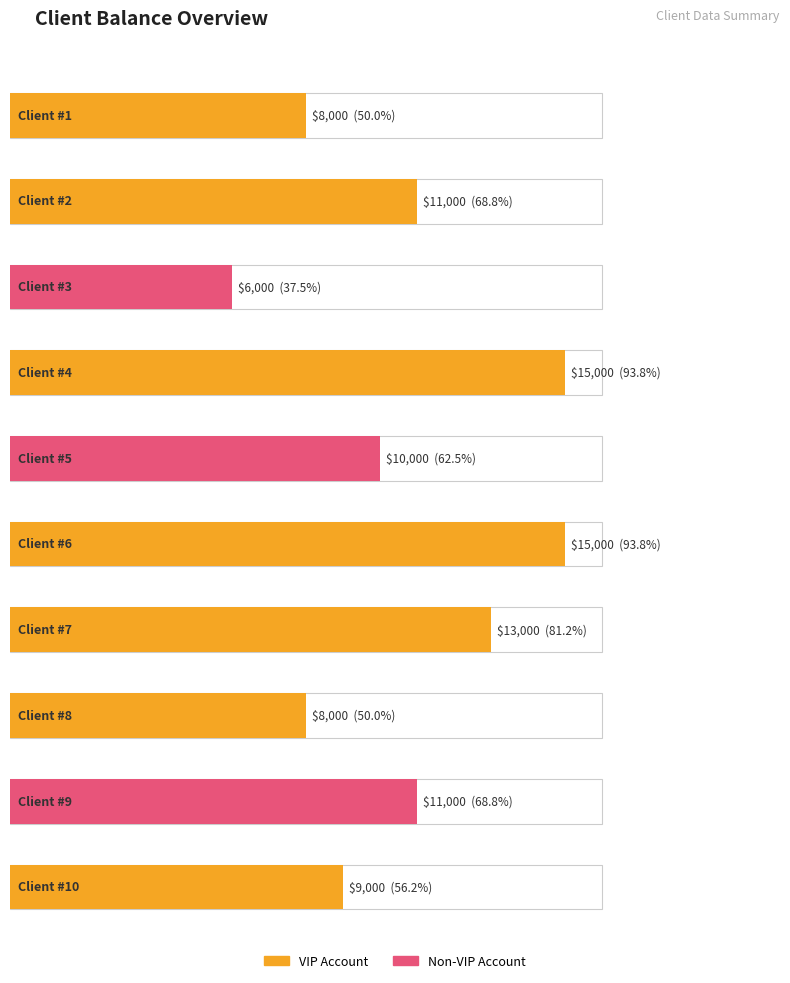

Reading left to right, list all the values displayed in this chart.

8000	11000	6000	15000	10000	15000	13000	8000	11000	9000